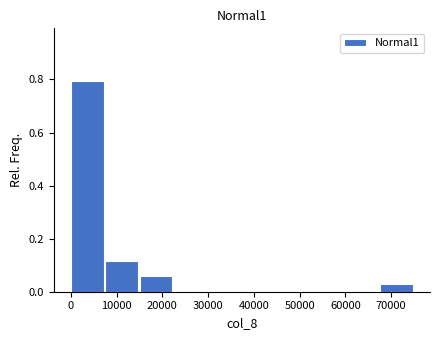

How tall is the bar that spans 0 to 8000 on the x-axis? Neither the bar edges nor the heights are printed on the chart, so give them approximately, as read against the axes.

0.80